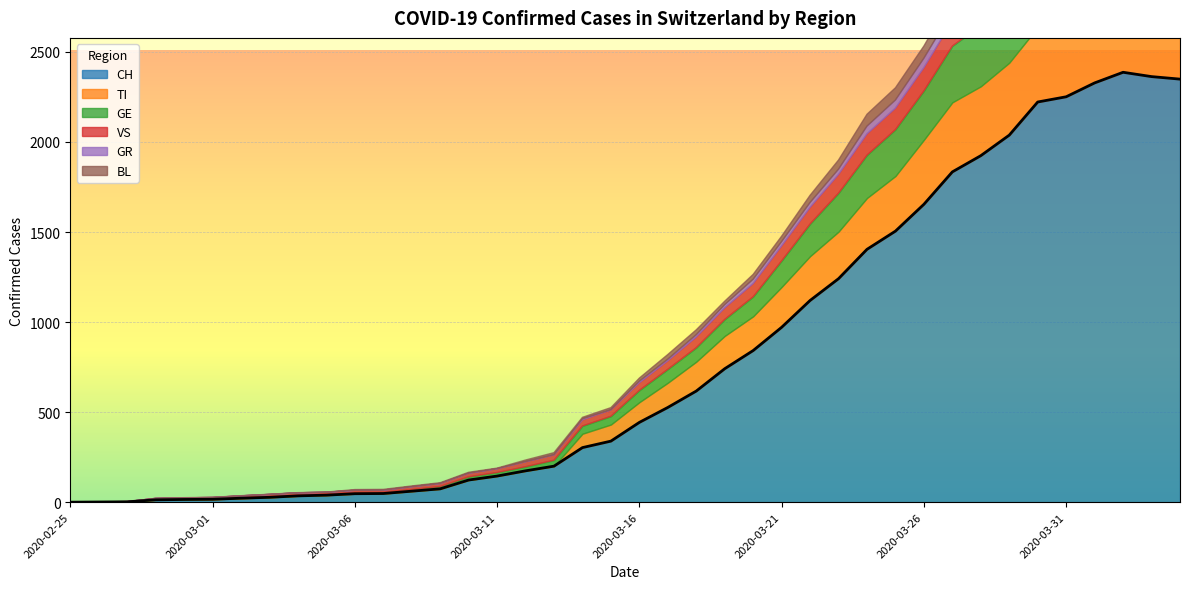

How many categories are shown in the chart?

40